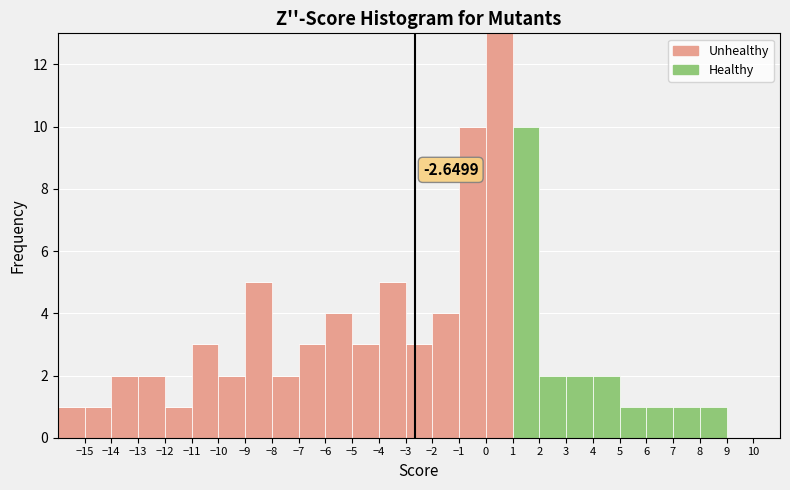

Which range on the x-axis has the tallest stacked bar (by total height)?

0 to 1